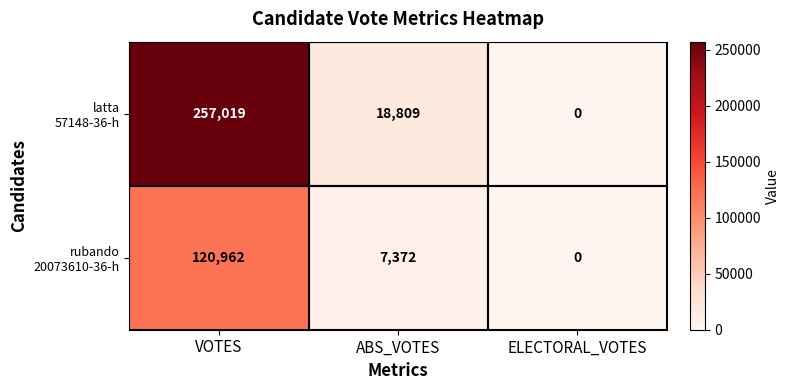

Which label corresponds to the smallest value in the chart?

ELECTORAL_VOTES